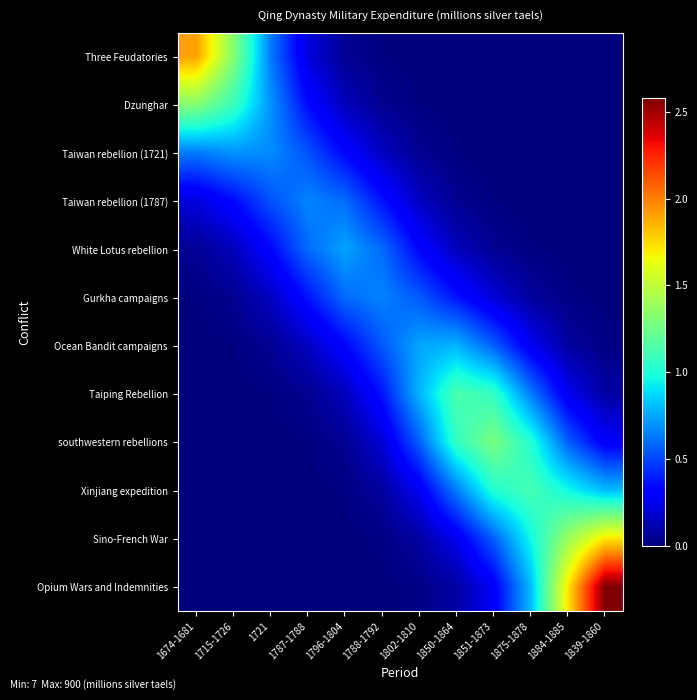

Rank the series at 1721 from lowest to highest value.

Opium Wars and Indemnities, Sino-French War, Xinjiang expedition, southwestern rebellions, Taiping Rebellion, Ocean Bandit campaigns, Gurkha campaigns, White Lotus rebellion, Taiwan rebellion (1787), Three Feudatories, Taiwan rebellion (1721), Dzunghar